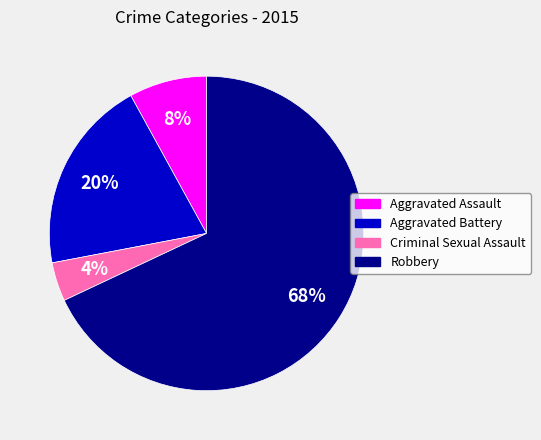

How many slices are in this pie chart?

4